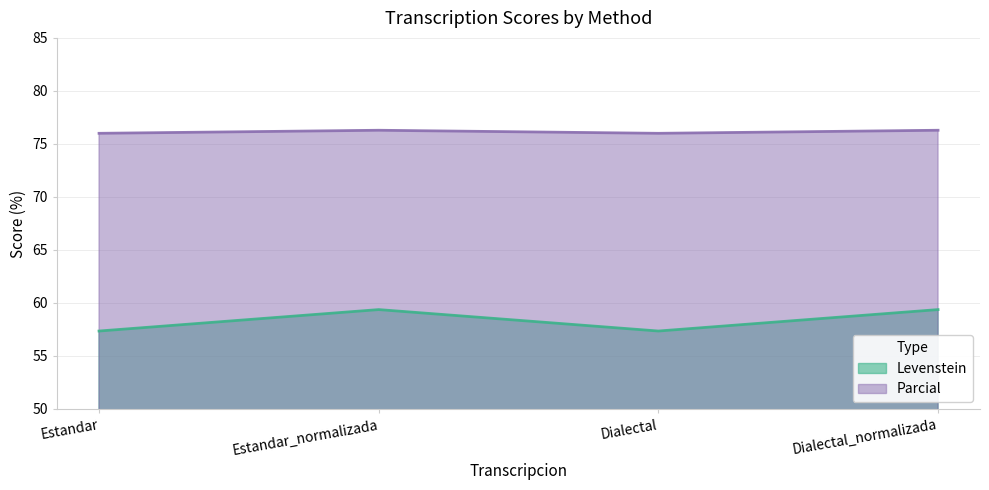

Reading left to right, transcribe all the data shown in this chart.

Levenstein: Estandar=57.4	Estandar_normalizada=59.4	Dialectal=57.4	Dialectal_normalizada=59.4
Parcial: Estandar=76.0	Estandar_normalizada=76.3	Dialectal=76.0	Dialectal_normalizada=76.3